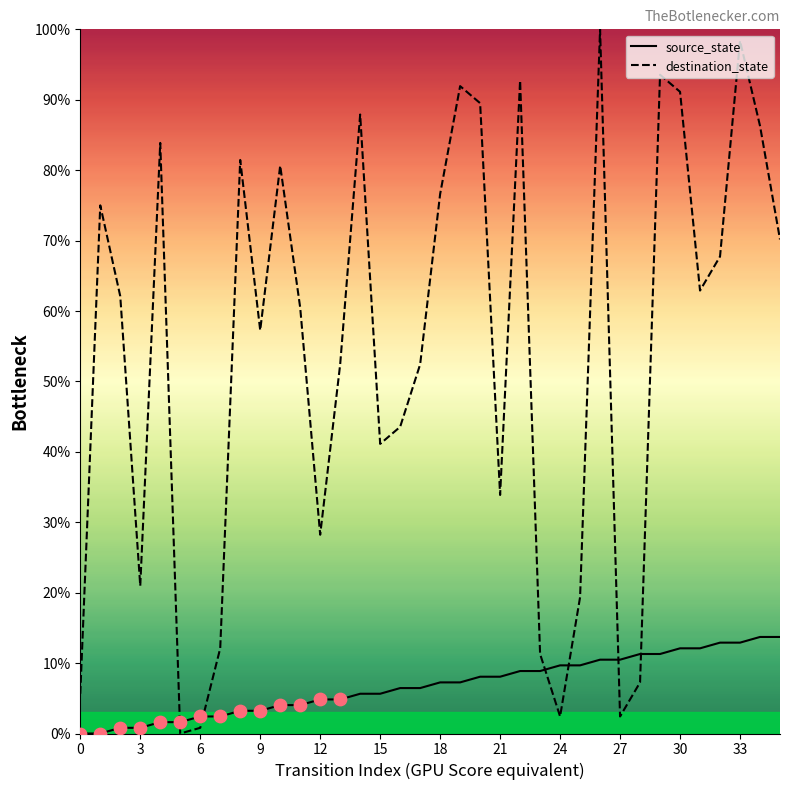

Which series has the largest Y range (max minus min)?

destination_state